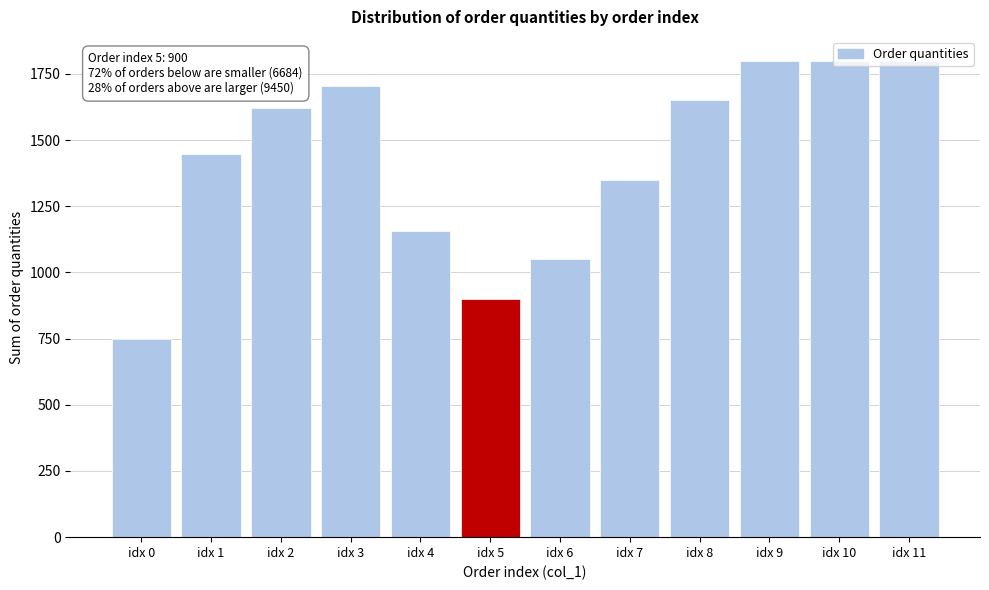

What is the smallest value displayed?

750